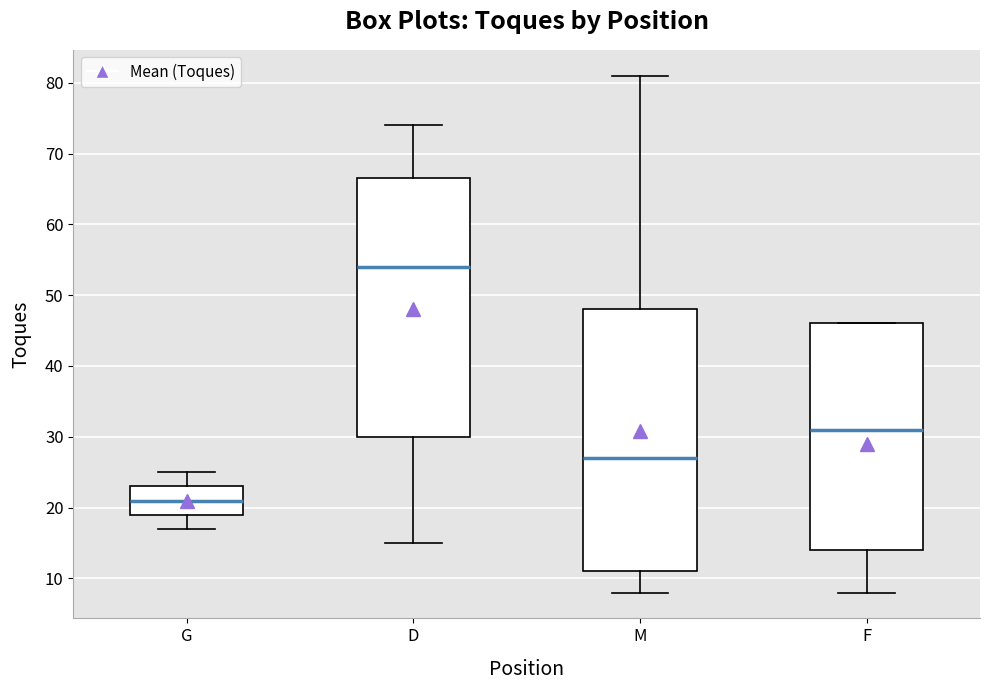

Where is the lower edge of the box for D on the y-axis? The values are not printed on the chart, so give them approximately, as read against the axis.

30